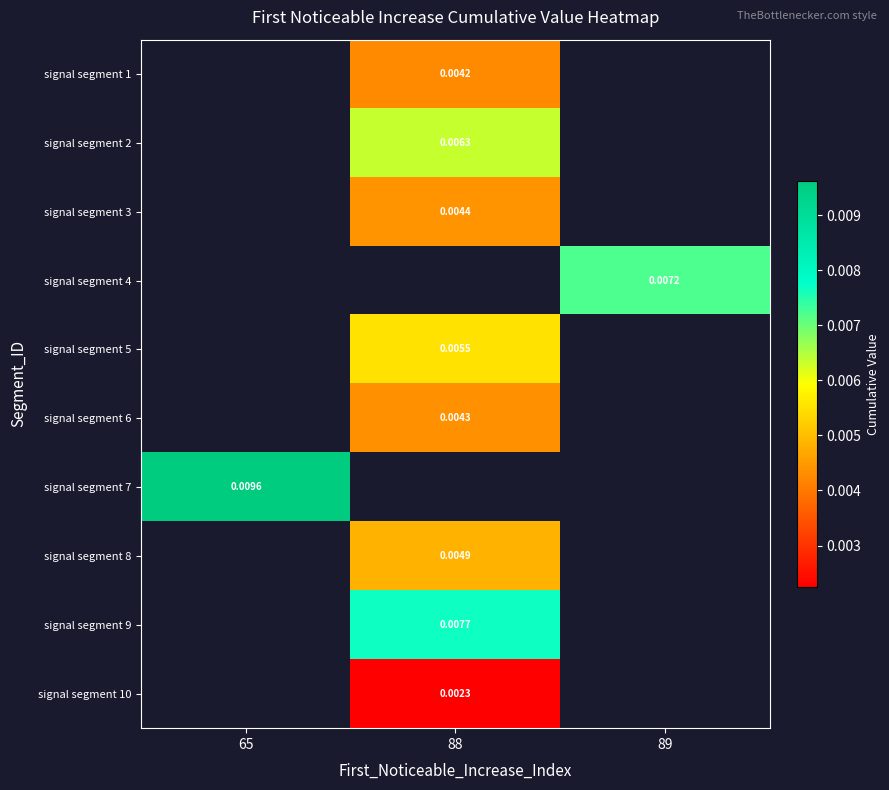

Which label corresponds to the largest value in the chart?

65